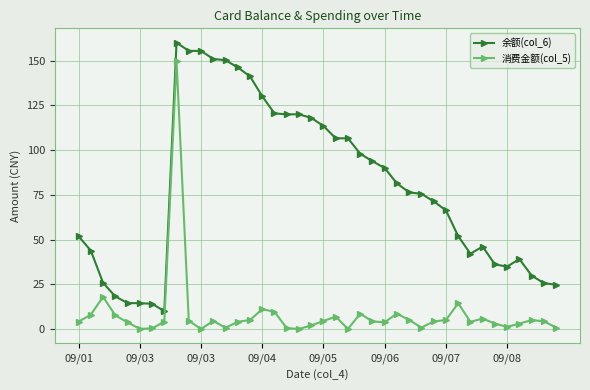

What is the value of the 消费金额(col_5) point at the 20th from the left?

2.0